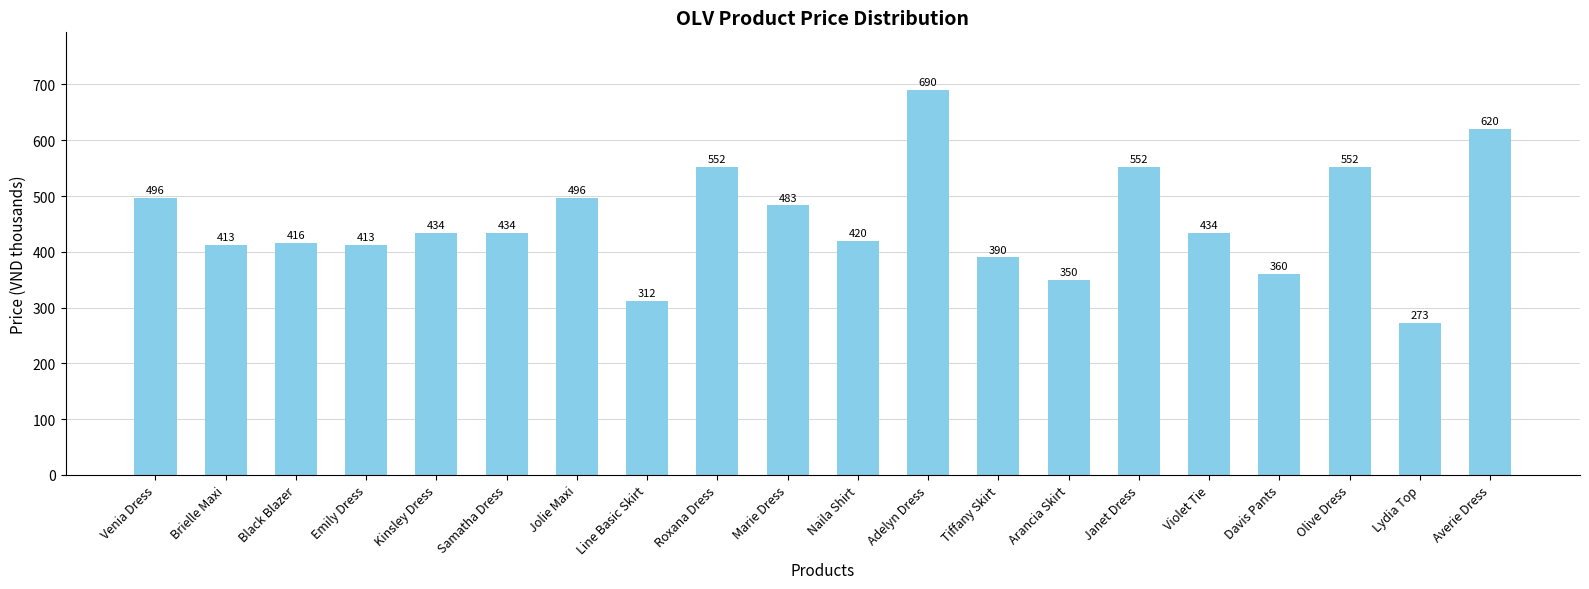

What is the label of the 13th bar from the left?

Tiffany Skirt